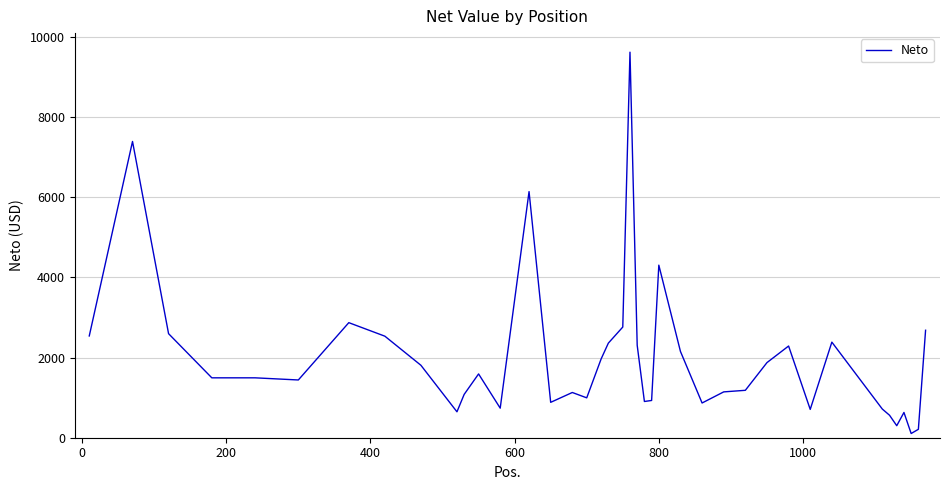

What is the maximum value shown in the chart?

9615.0